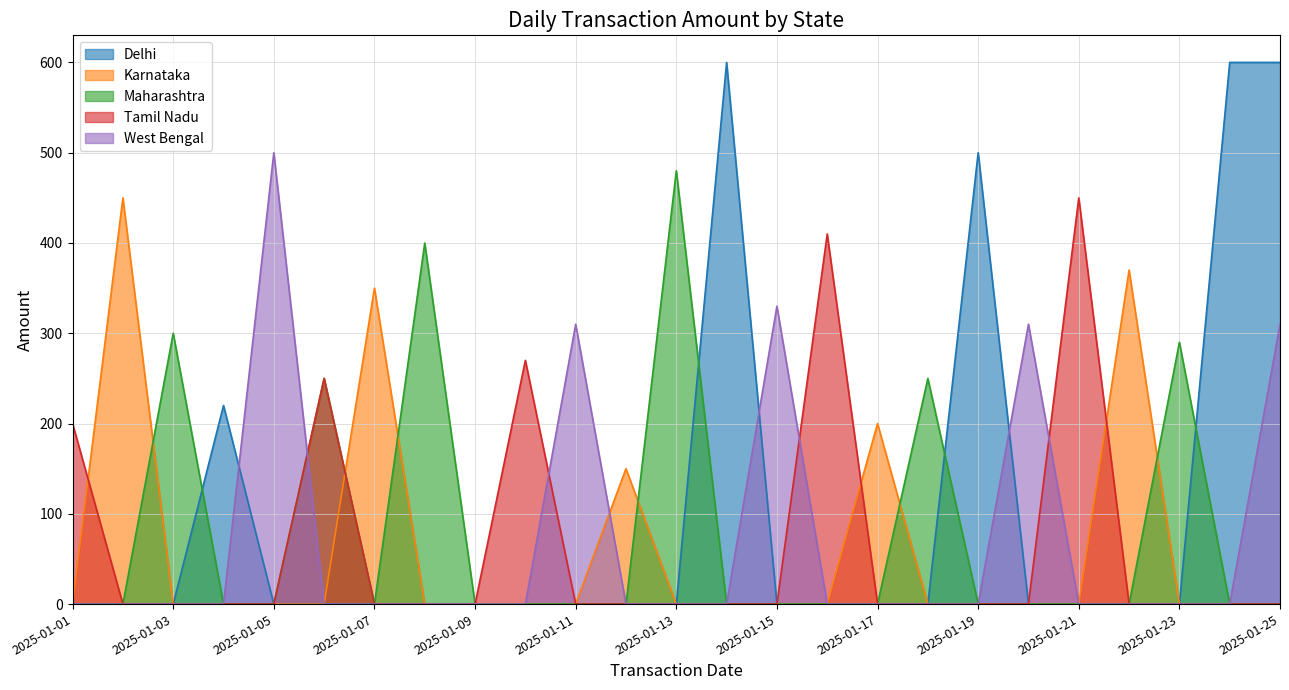

Does the chart display data point markers on the line(s)?

No